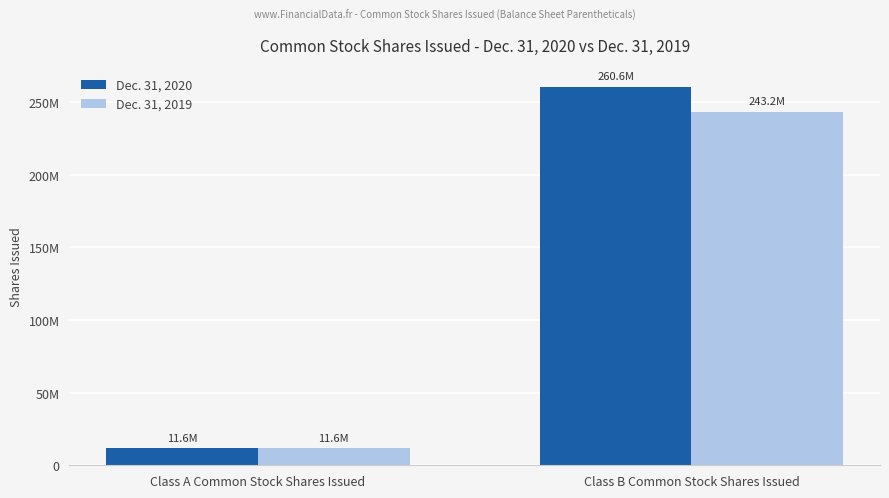

How many Dec. 31, 2020 values are between 11601757 and 260552747?

2